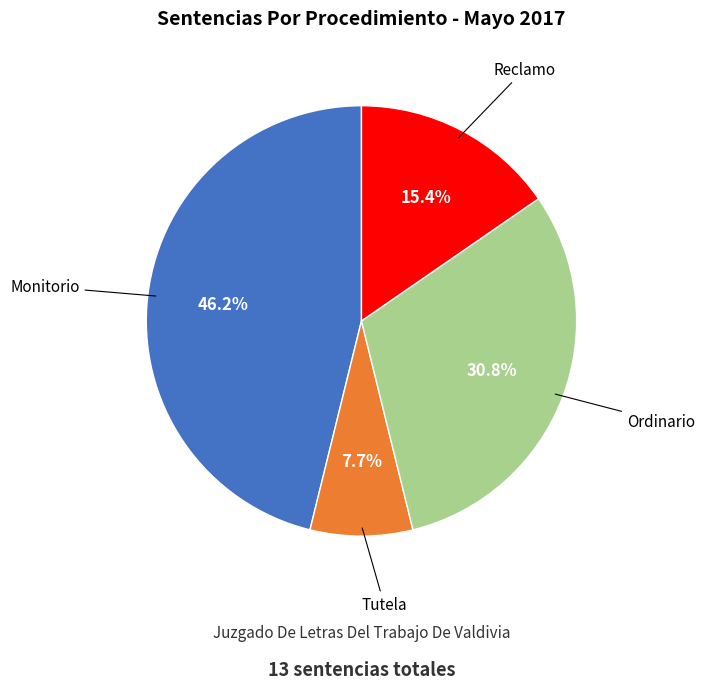

Does Tutela represent more than half of the total?

No